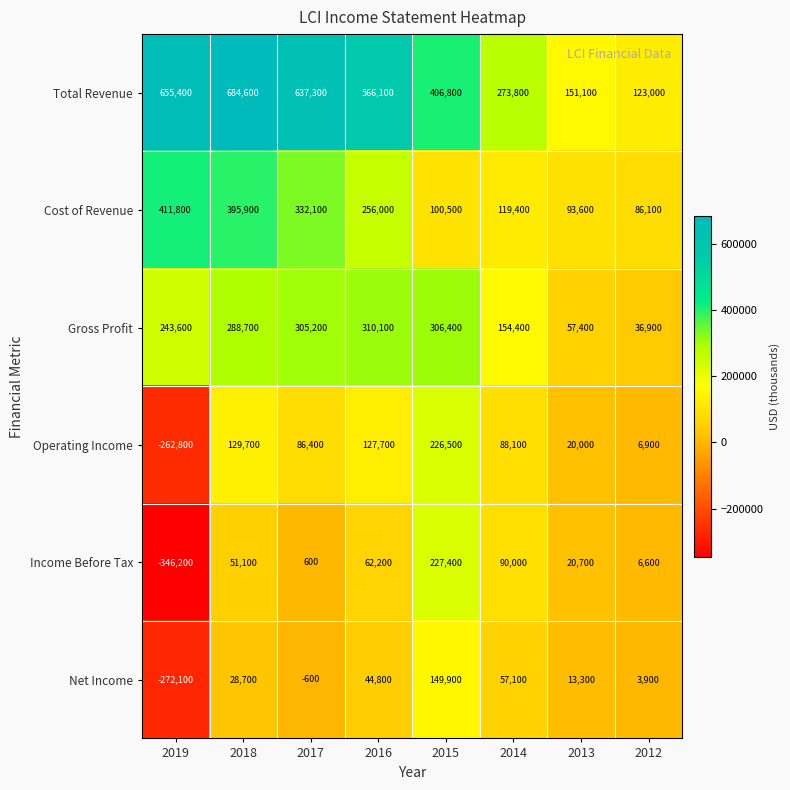

What is the minimum value for Total Revenue?

123000